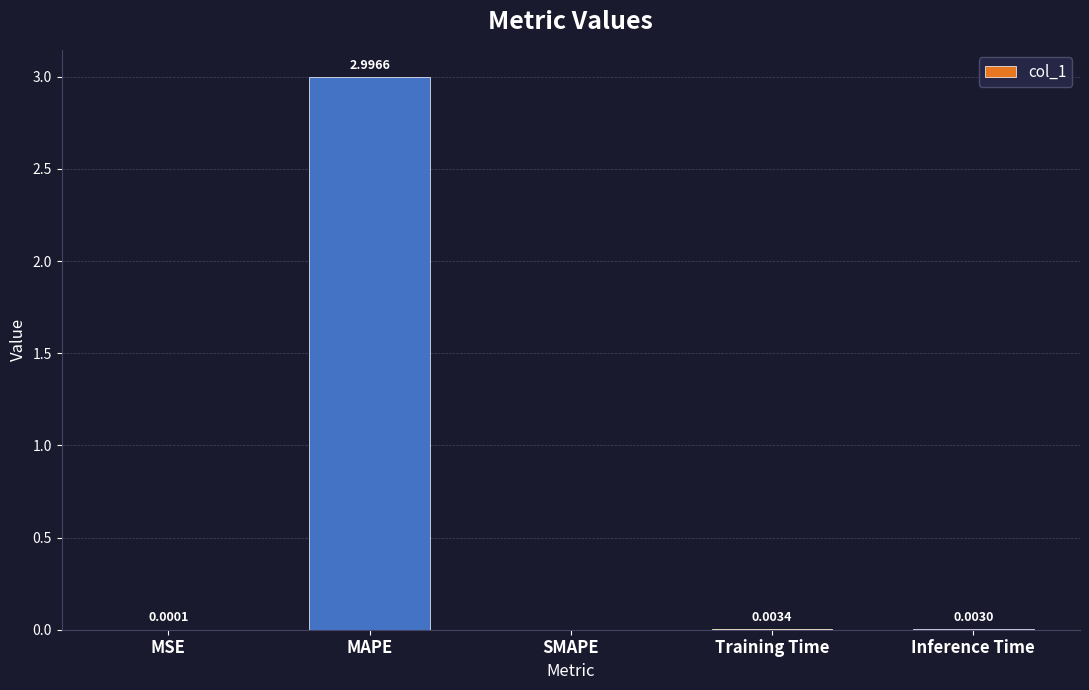

At which label is the value closest to 1?

Training Time